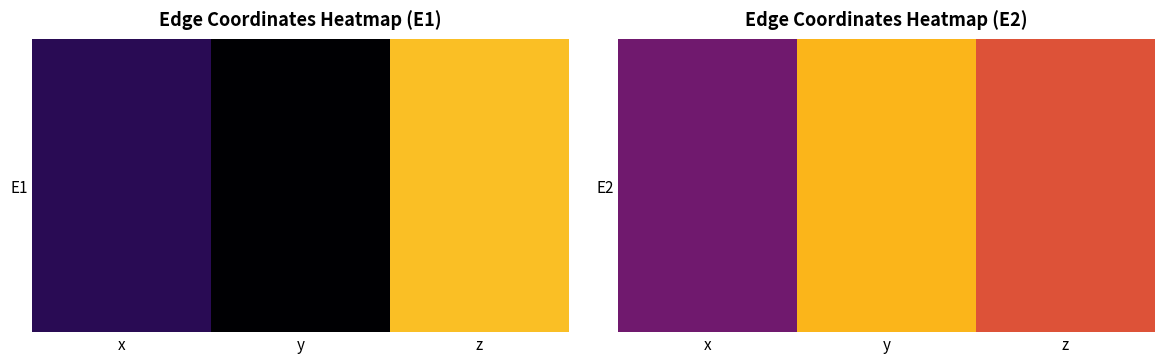

What is the difference between the second highest and minimum values?

0.3